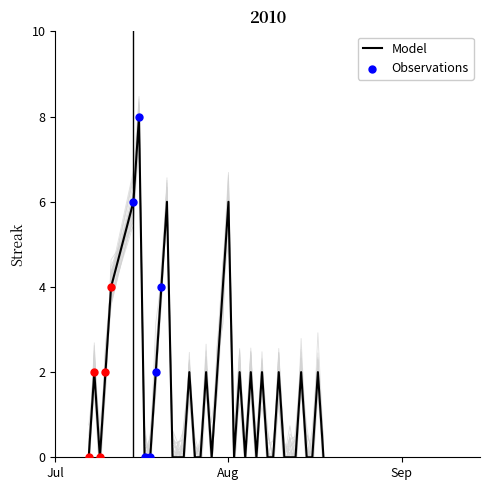

At how many categories does at least one series exceed 4?

4